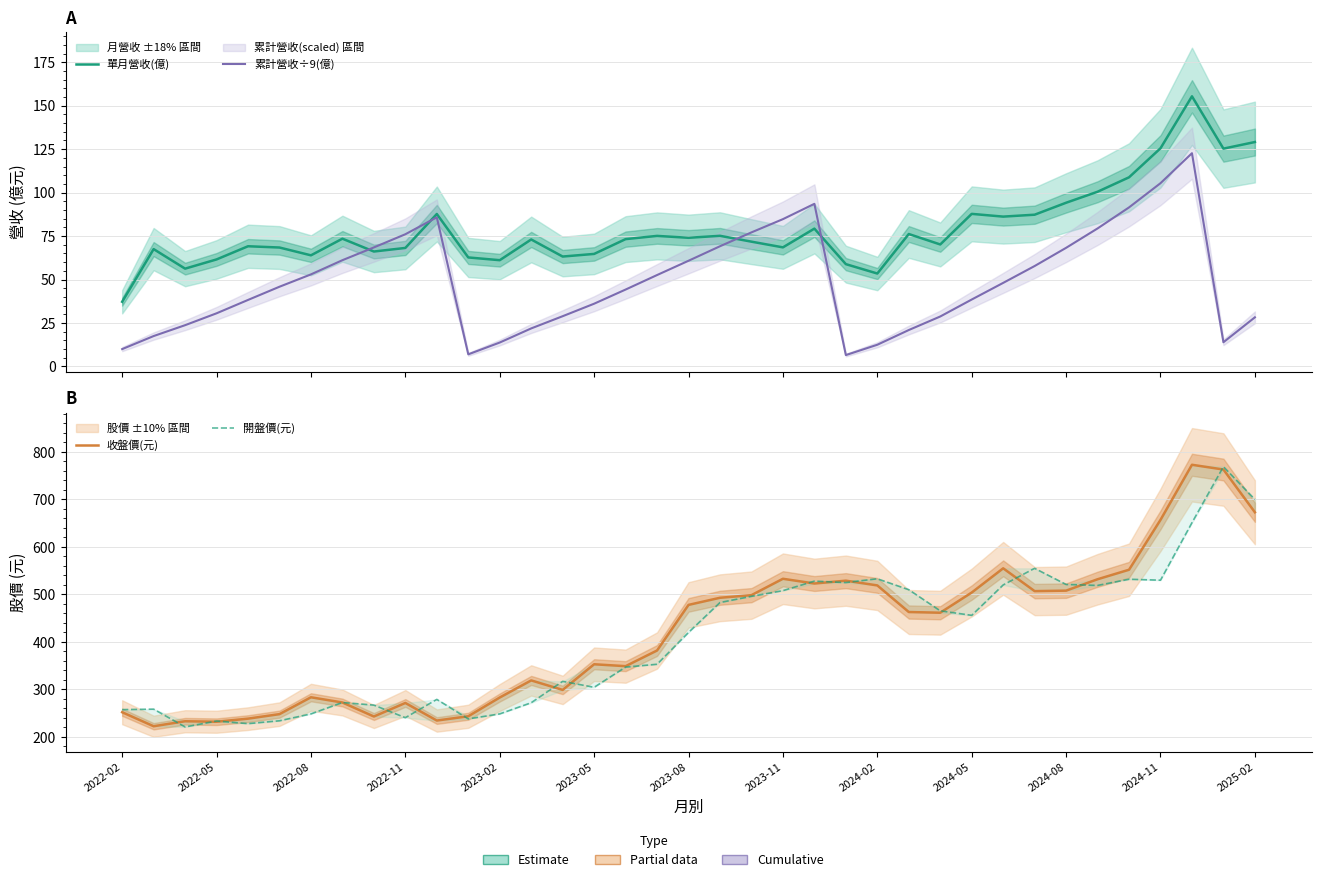

True or false: 單月營收(億) has a value of 37.2 at 2022-02.

True